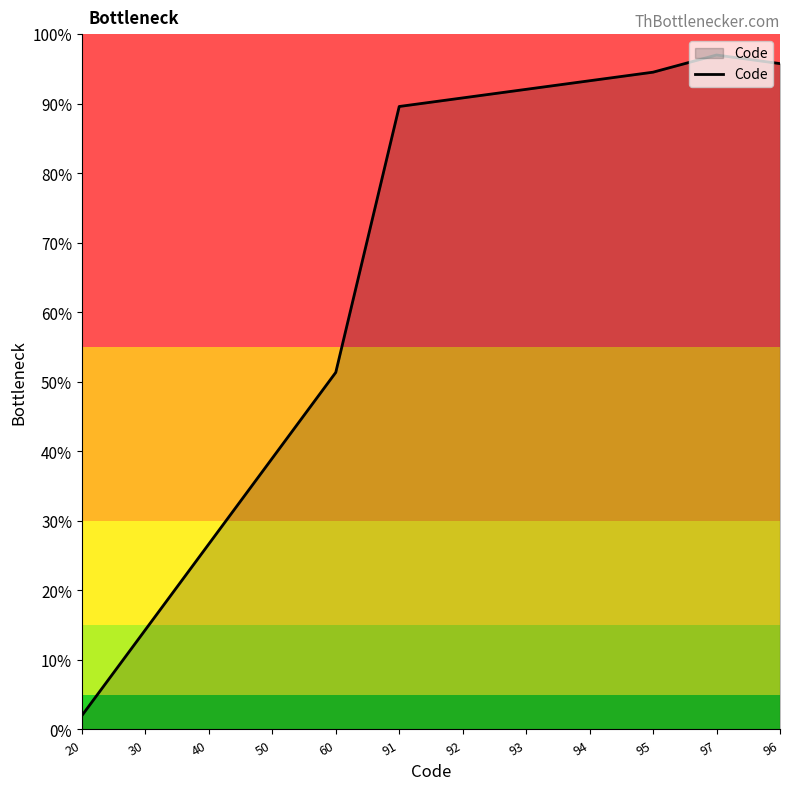

What is the difference between the maximum and second lowest values?

82.7